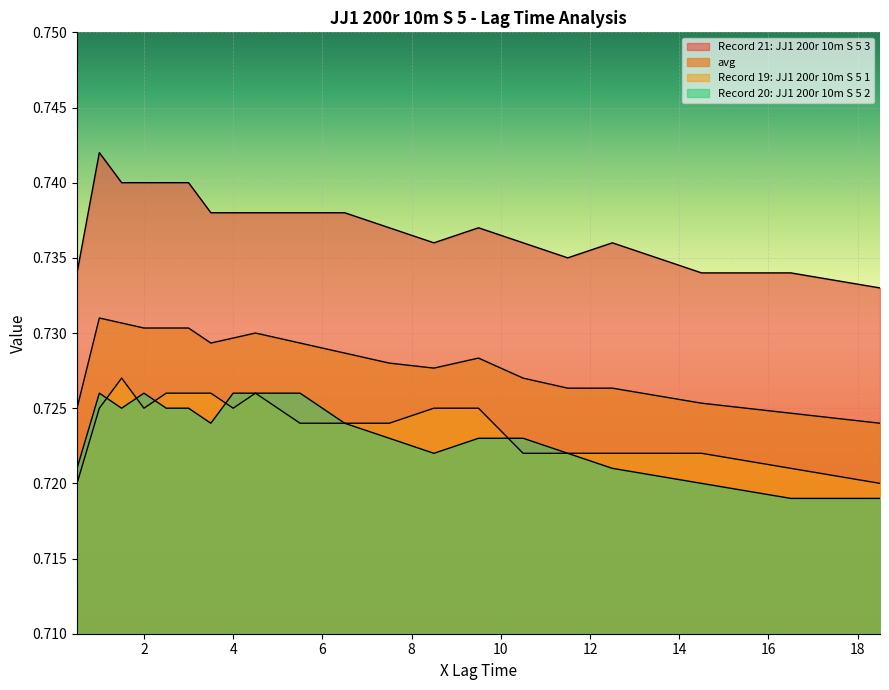

How many lines are shown in the chart?

4